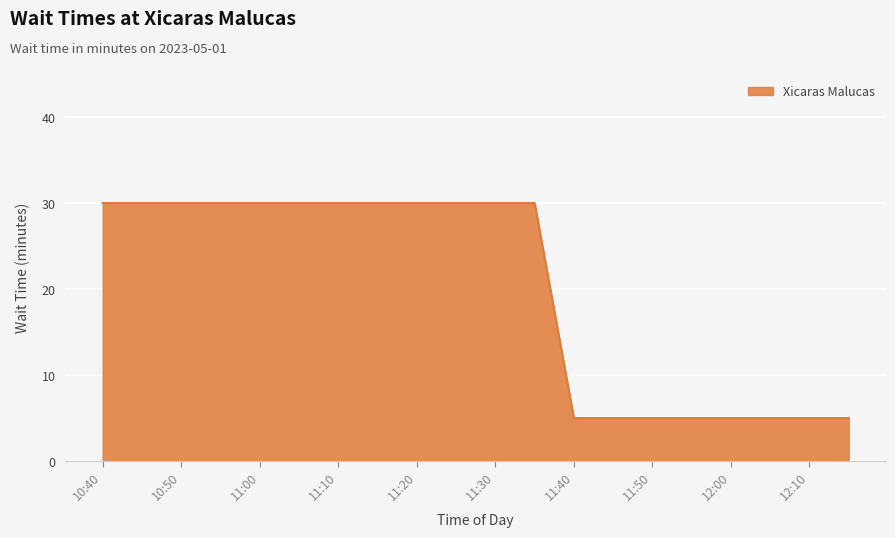

What is the minimum value shown in the chart?

5